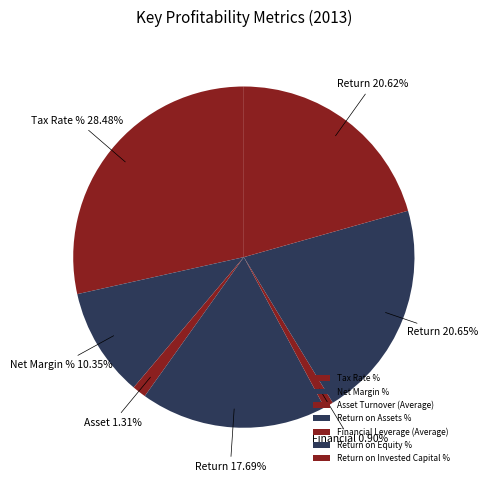

Which category has the biggest portion of the pie?

Tax Rate %